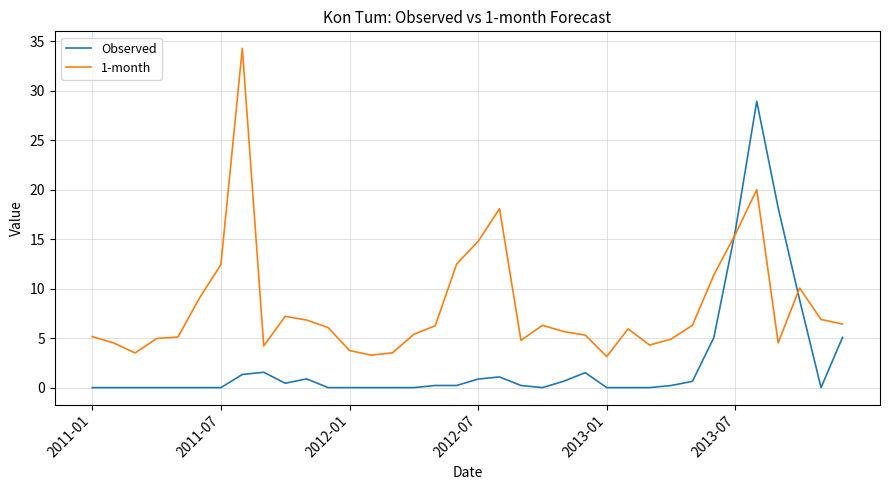

Which series has the widest spread of values?

1-month